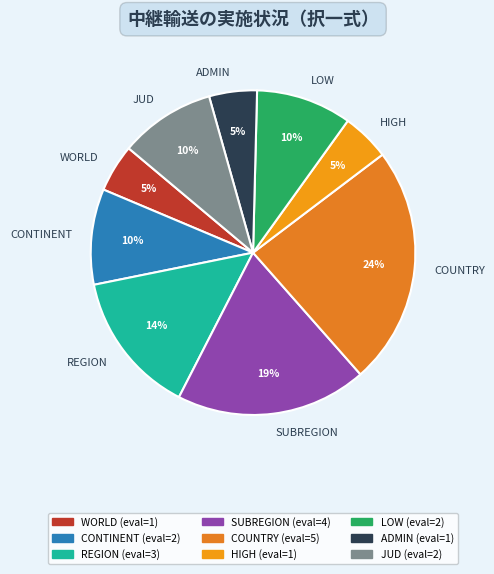

To the nearest percent, what portion does JUD represent?

10%